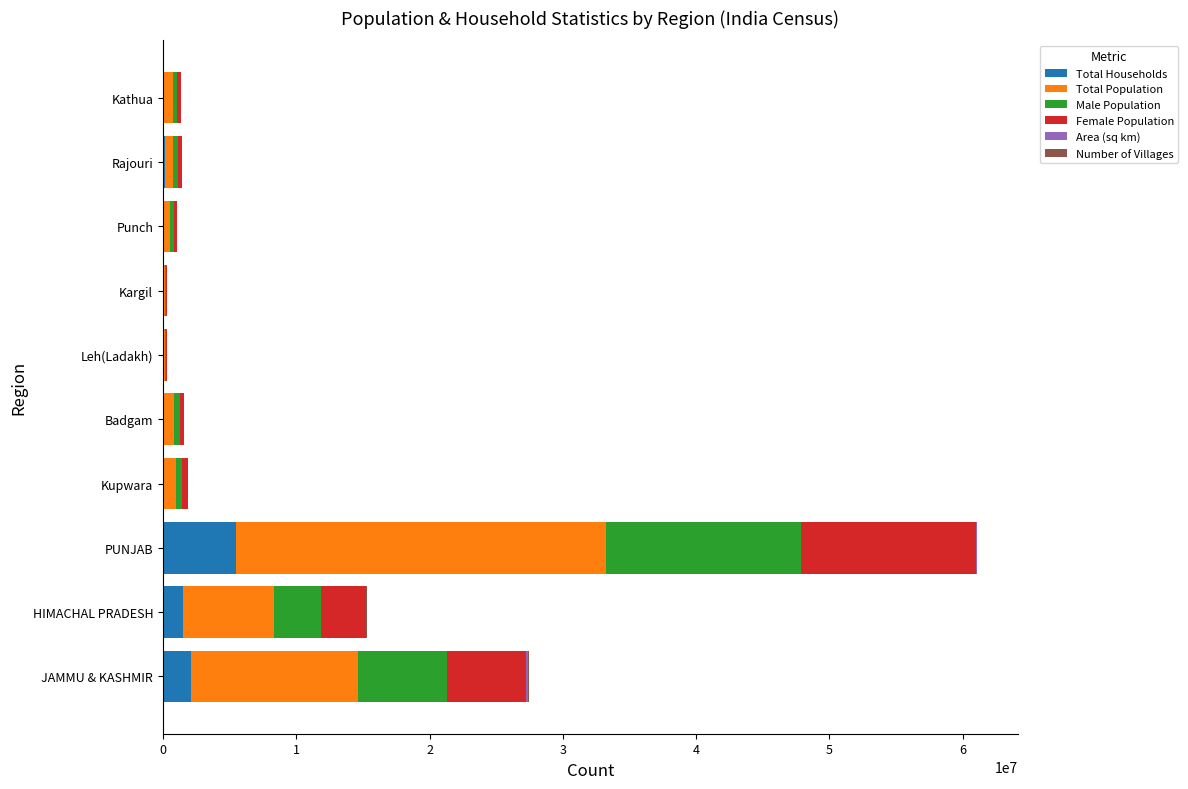

The Total Households series shows 8227442 at PUNJAB. True or false?

False